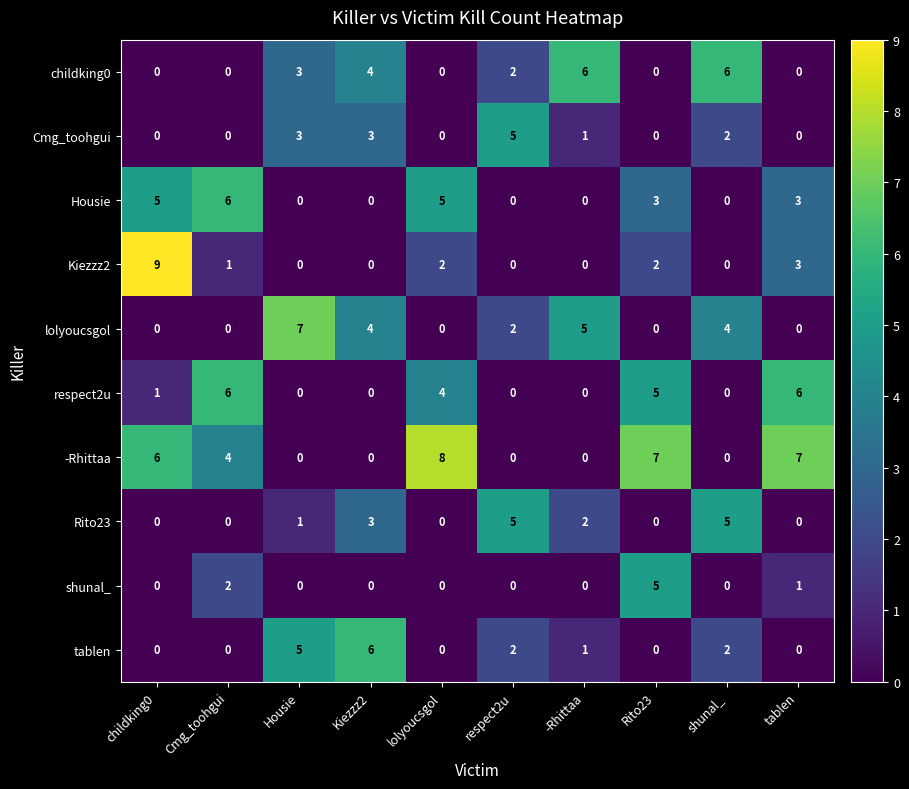

At which category is the sum across all series the highest?

Rito23